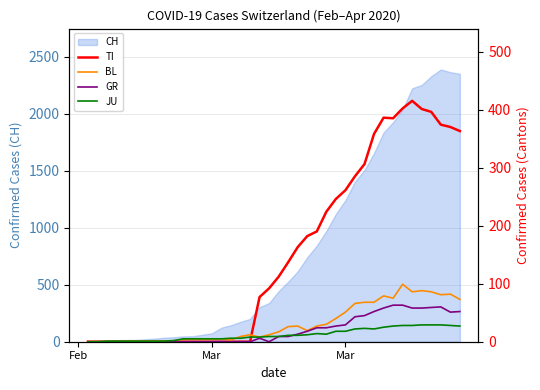

True or false: GR has more than 1 interior local peaks.

True